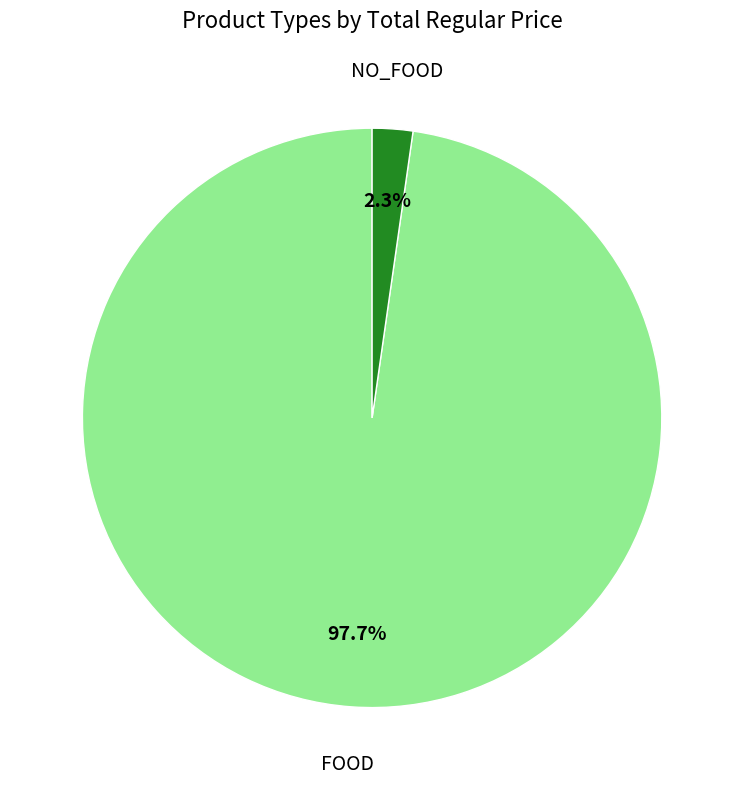

Is there any slice that represents more than half of the pie?

Yes